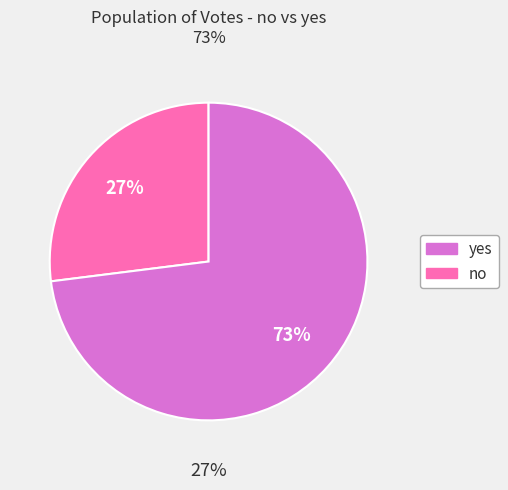

To the nearest percent, what portion does yes represent?

73%